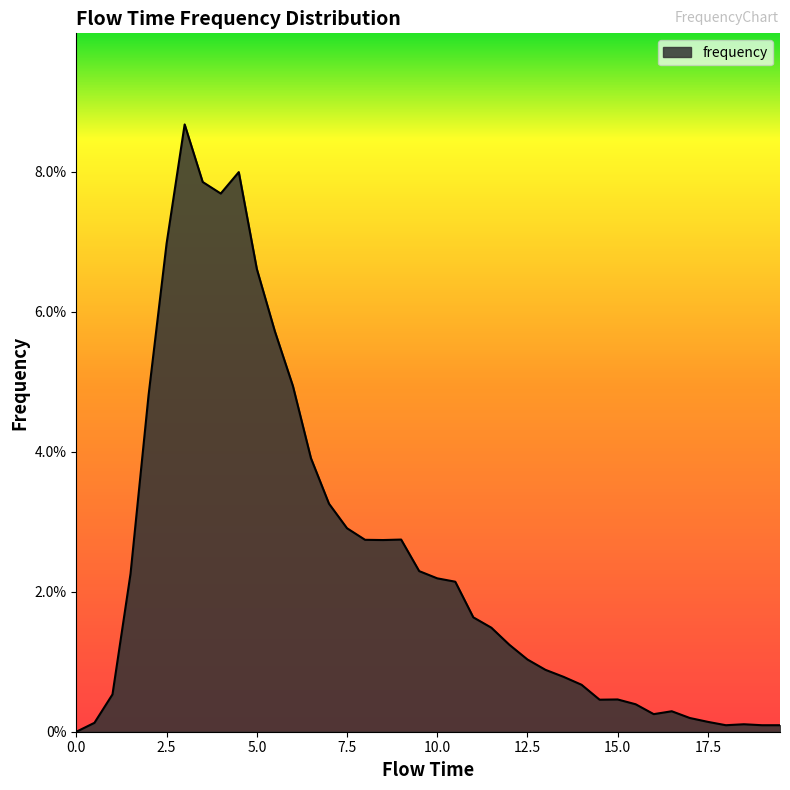

How many points are lower than both their immediate neighbors (excluding endpoints)?

5